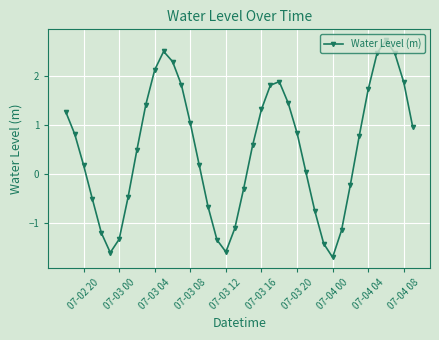

How many data points are less than 0?

15